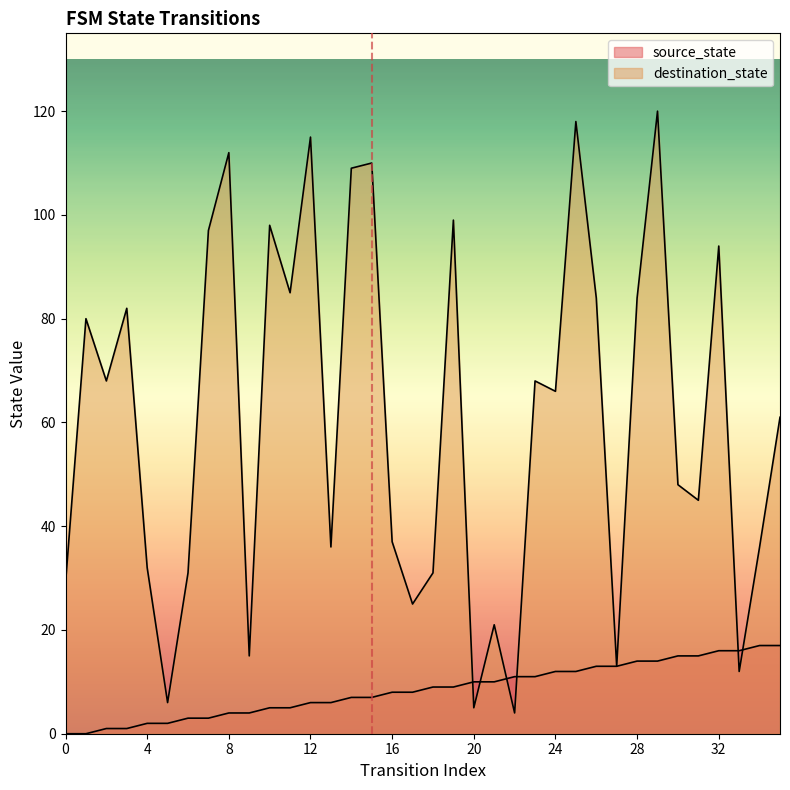

How many values in source_state are above zero?

34